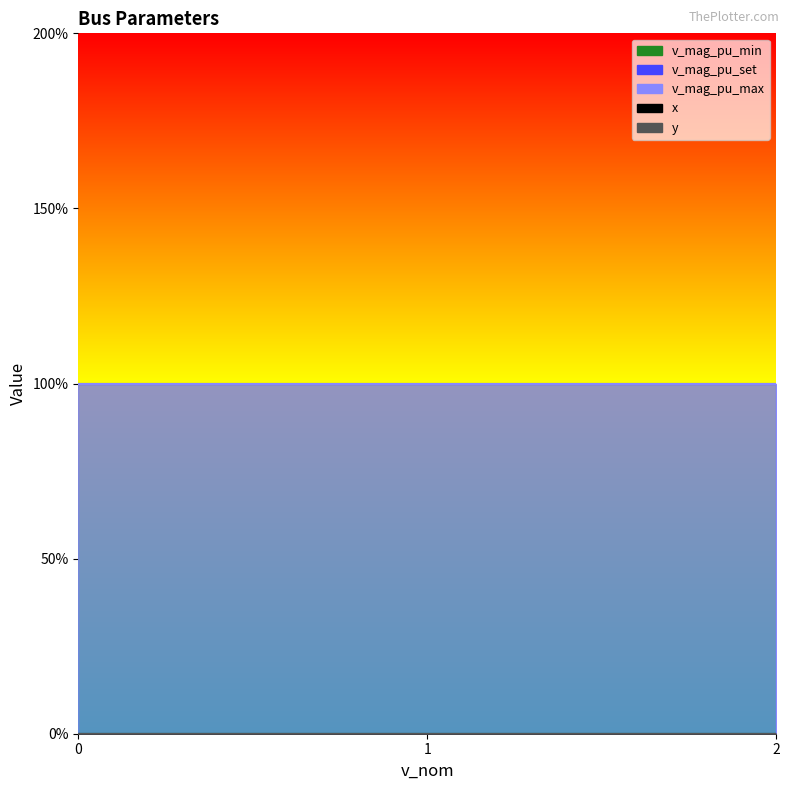

What is the sum of the v_mag_pu_set values at 1 and 1?

2